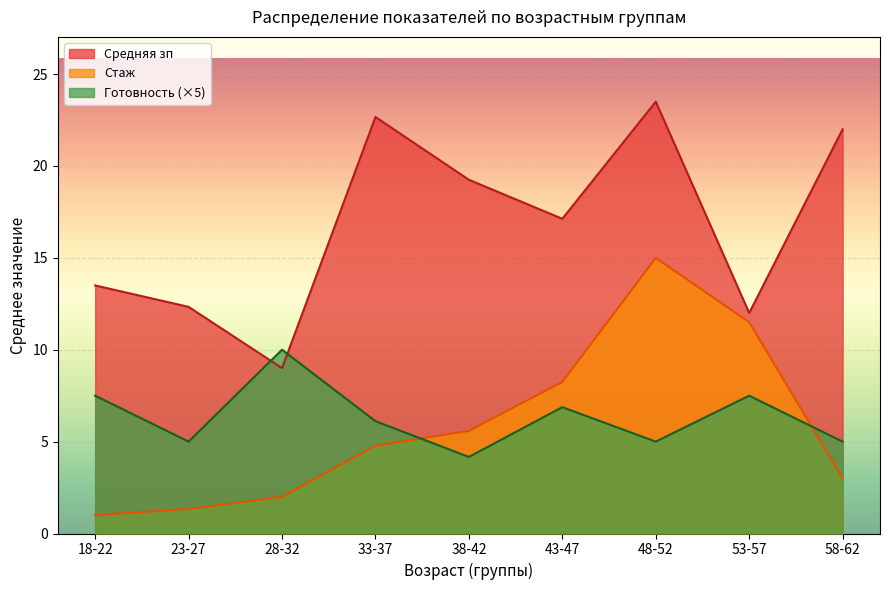

Which label corresponds to the largest value in the chart?

48-52